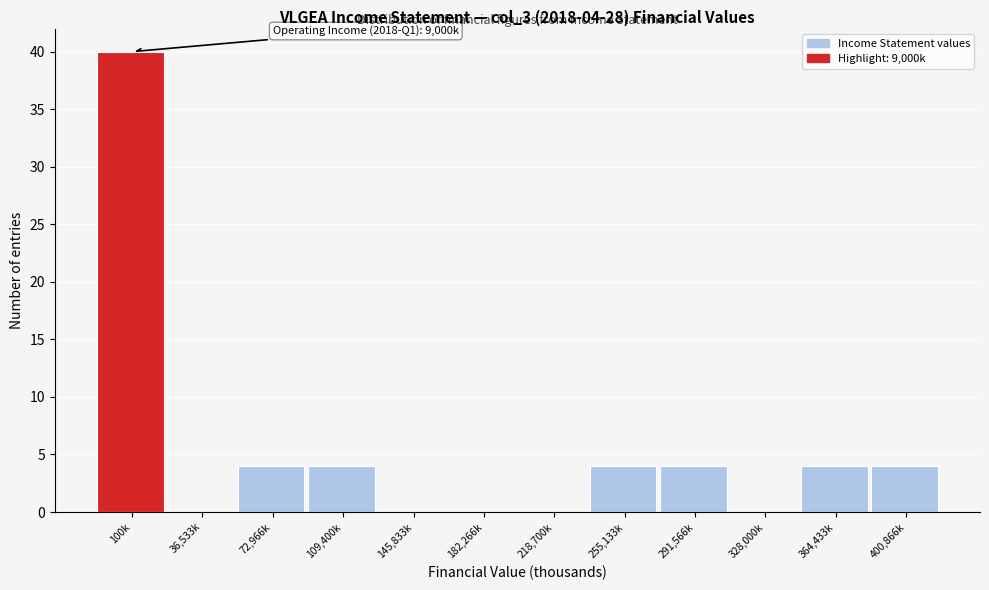

Reading left to right, what are all the values shown in this chart?

100k=40	36,533k=0	72,966k=4	109,400k=4	145,833k=0	182,266k=0	218,700k=0	255,133k=4	291,566k=4	328,000k=0	364,433k=4	400,866k=4